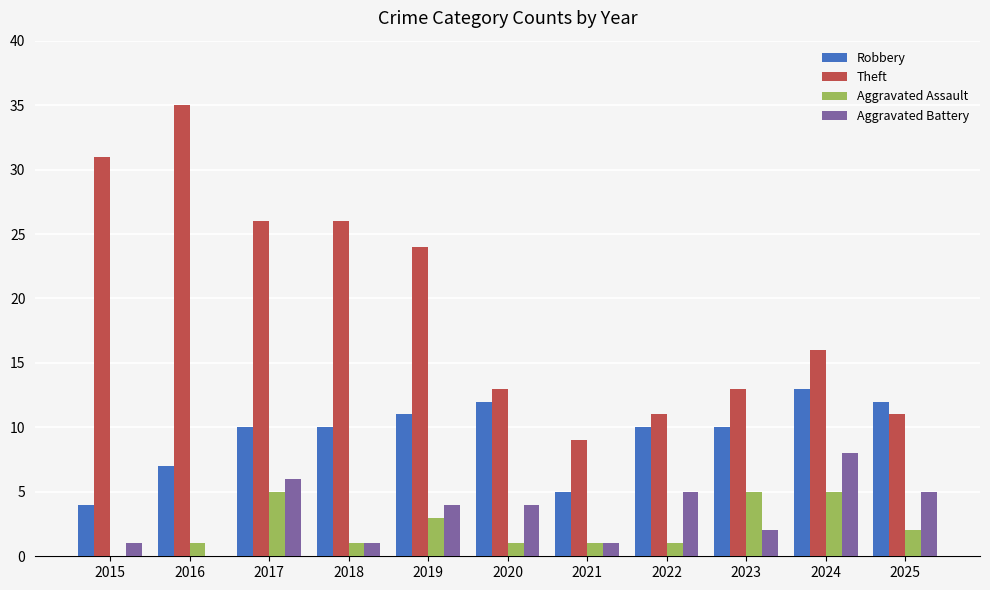

Reading left to right, list all the values displayed in this chart.

Robbery: 2015=4	2016=7	2017=10	2018=10	2019=11	2020=12	2021=5	2022=10	2023=10	2024=13	2025=12
Theft: 2015=31	2016=35	2017=26	2018=26	2019=24	2020=13	2021=9	2022=11	2023=13	2024=16	2025=11
Aggravated Assault: 2015=0	2016=1	2017=5	2018=1	2019=3	2020=1	2021=1	2022=1	2023=5	2024=5	2025=2
Aggravated Battery: 2015=1	2016=0	2017=6	2018=1	2019=4	2020=4	2021=1	2022=5	2023=2	2024=8	2025=5